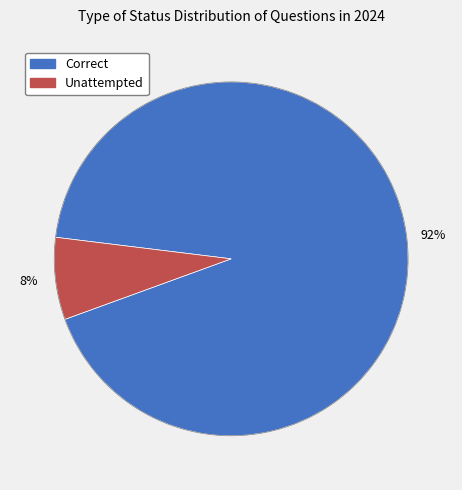

How many segments does this pie chart have?

2